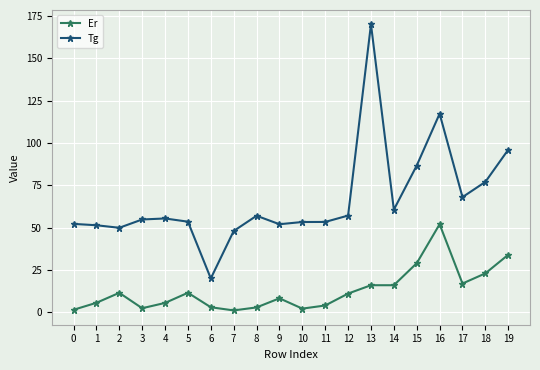

Which series has the largest total across all categories?

Tg